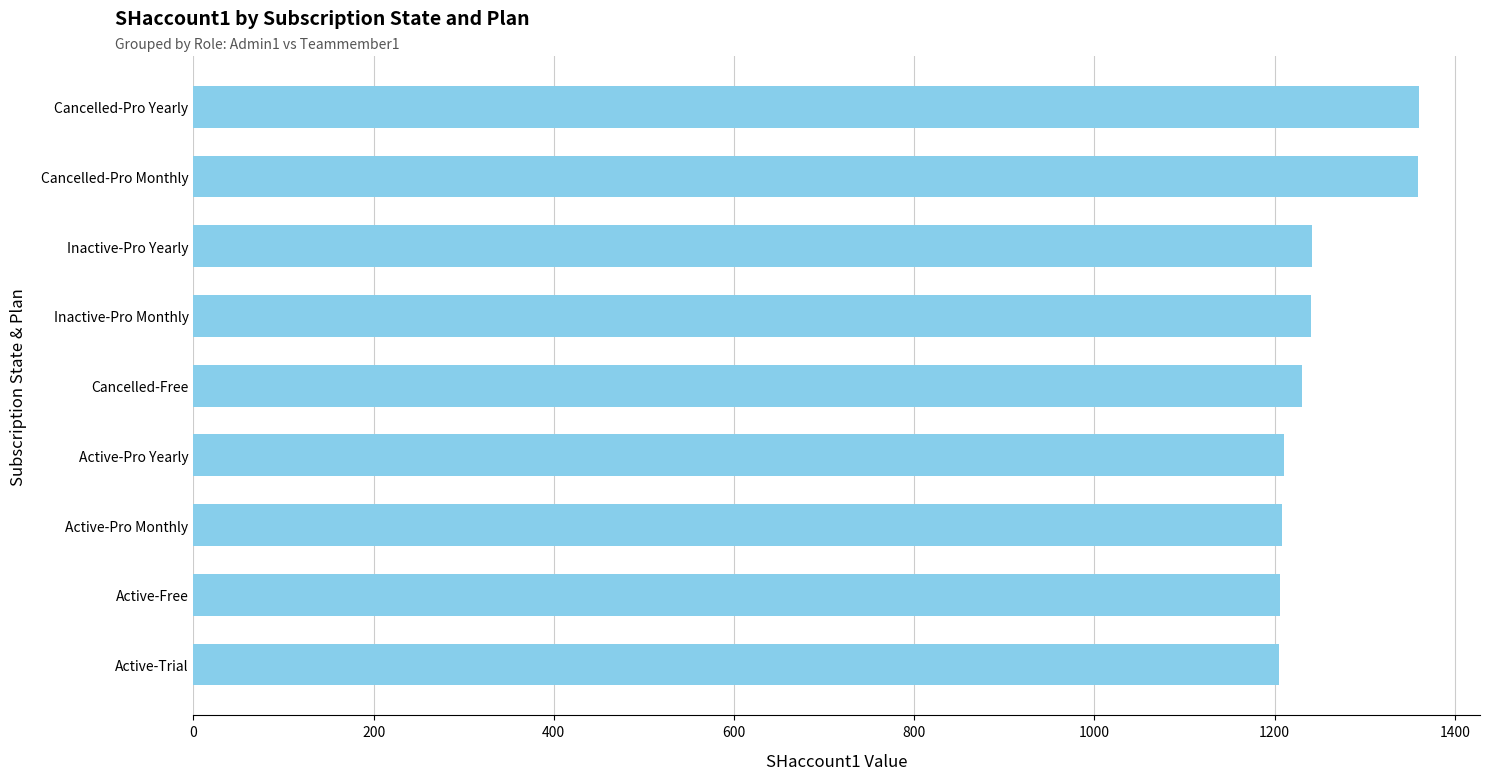

How many data points are less than 1230?

4